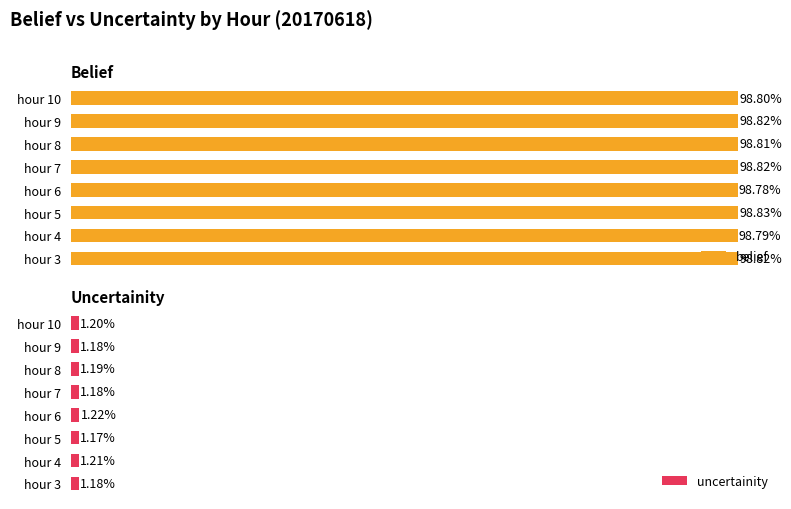

How many groups of bars are there?

8